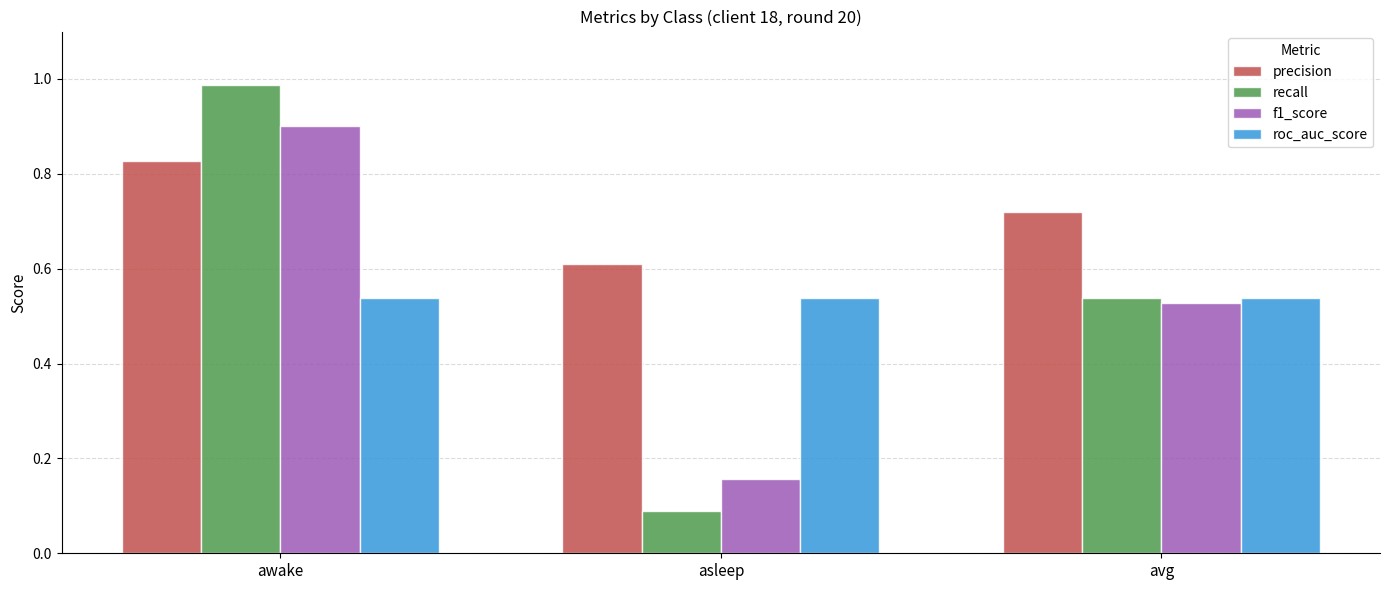

What is the sum of all precision values?

2.2